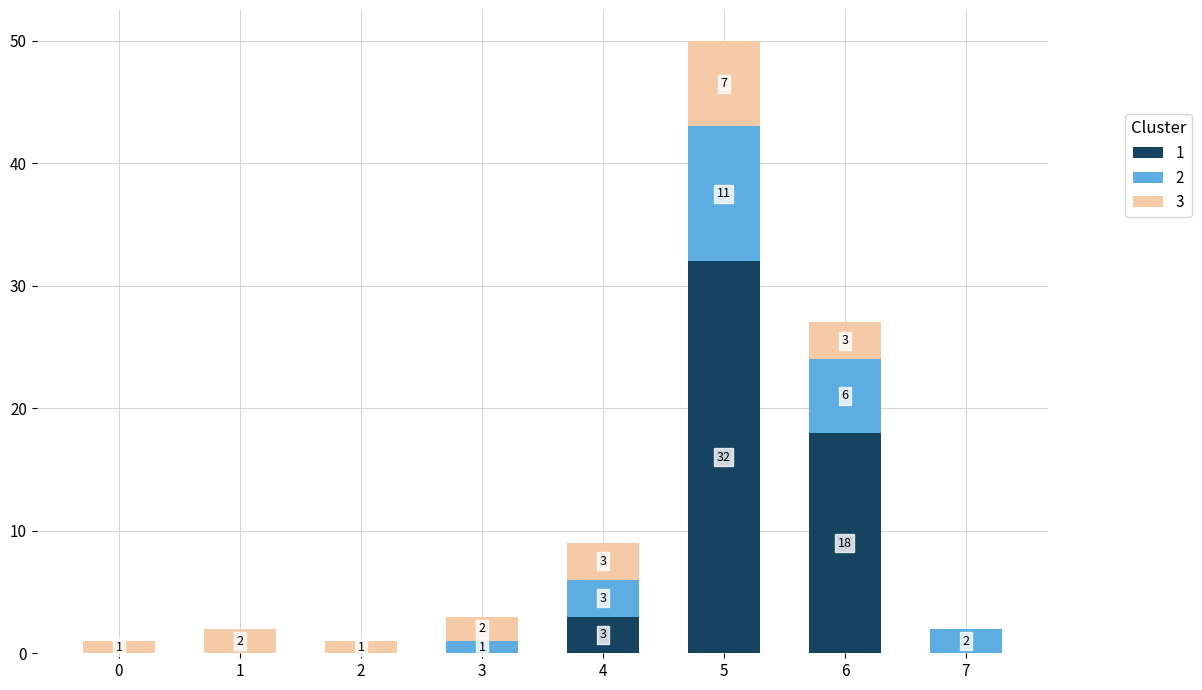

Does the chart contain stacked bars?

Yes